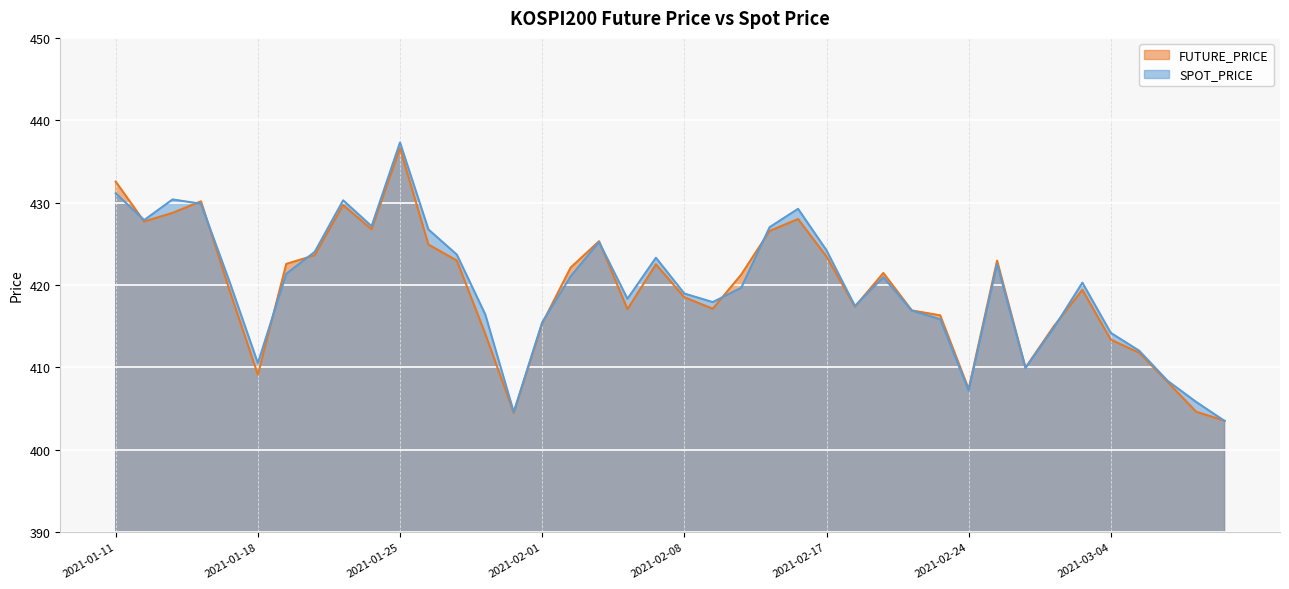

What is the difference between the SPOT_PRICE values at 2021-01-22 and 2021-02-01?

11.7